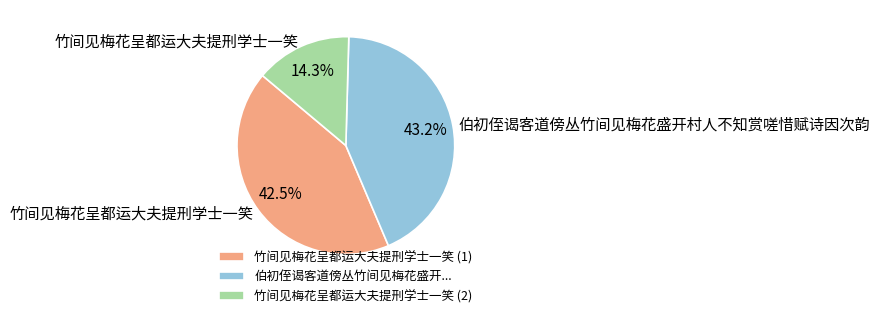

To the nearest percent, what is the difference between the largest and smallest slice percentages?

29%